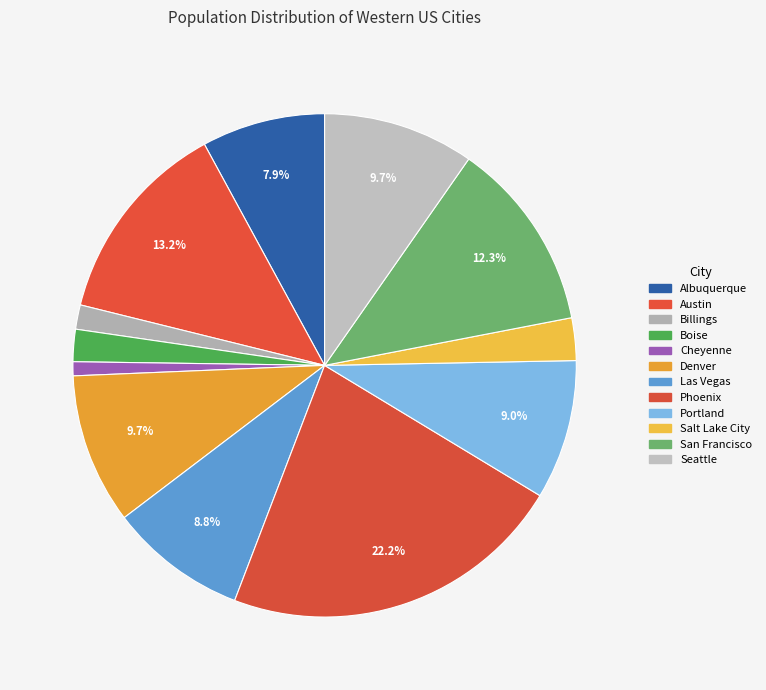

What is the change in value from Las Vegas to Phoenix?

+939278